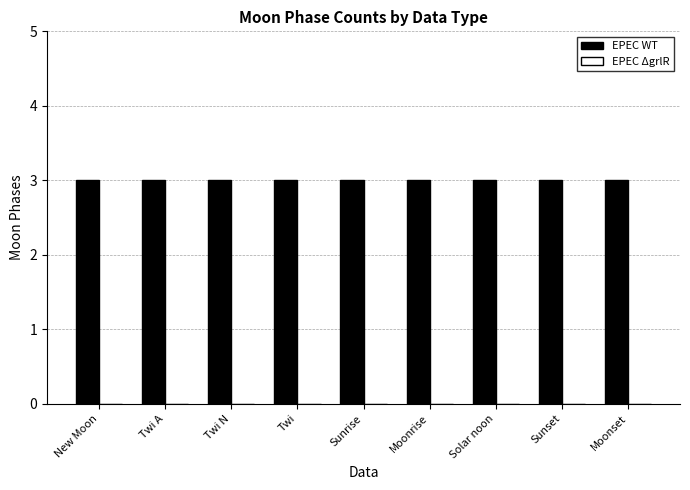

At how many categories does at least one series exceed 0?

9